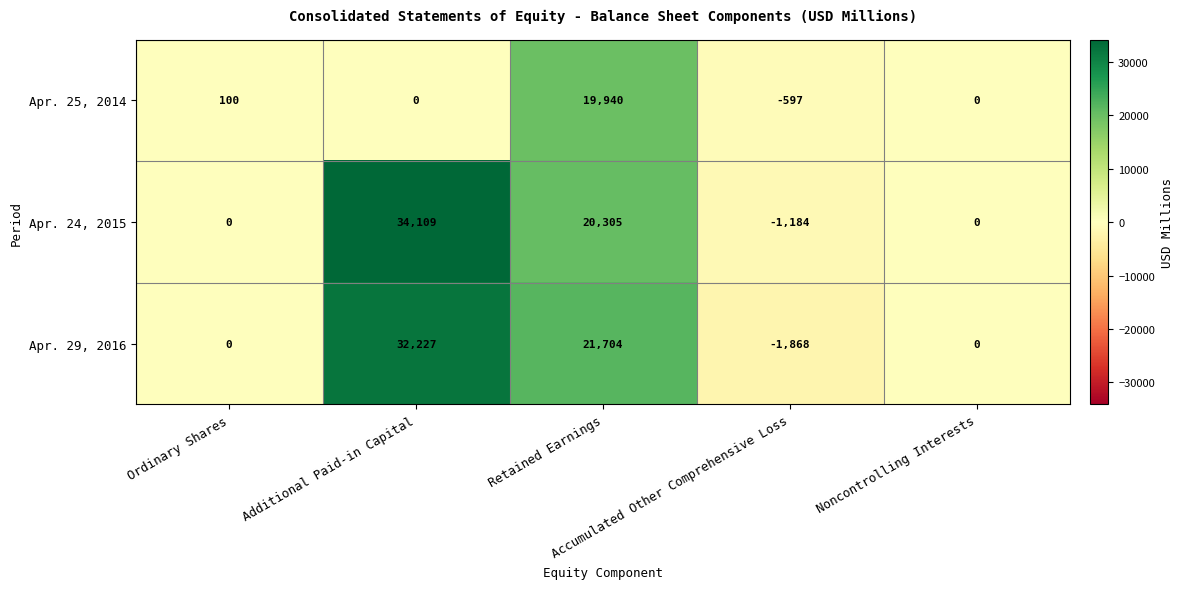

List the series in order of their peak value, highest first.

Apr. 24, 2015, Apr. 29, 2016, Apr. 25, 2014